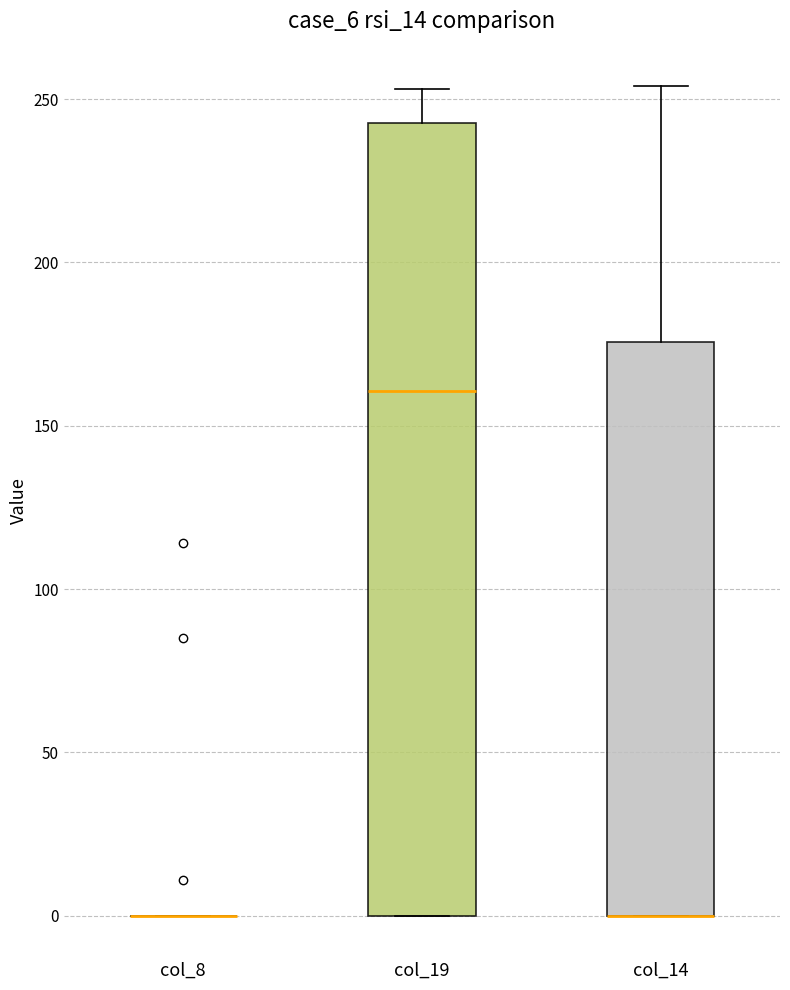

Reading left to right, transcribe this box plot: for each box, give where its median line is, the range the box spans, and where its two whiskers end, as read against the y-axis. The values are not printed on the chart, so give them approximately, as read against the axis.

col_8: box collapsed to a line at 0, whiskers 0 to 0
col_19: median 160, box 0 to 245, whiskers 0 to 255
col_14: median 0 (drawn on the box's lower edge), box 0 to 175, whiskers 0 to 255